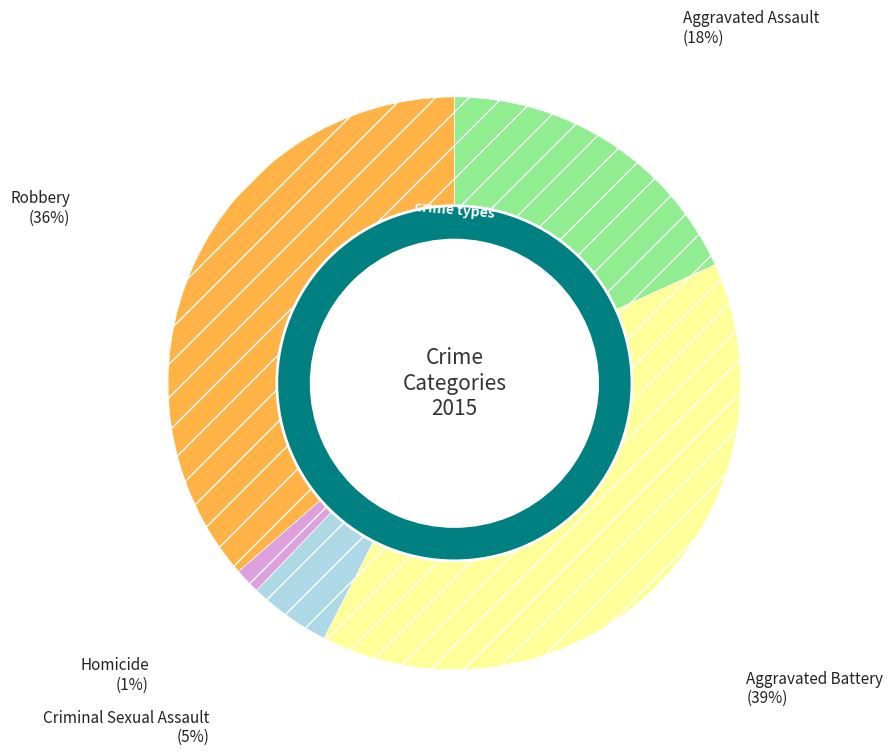

Between Homicide and Robbery, which is larger?

Robbery